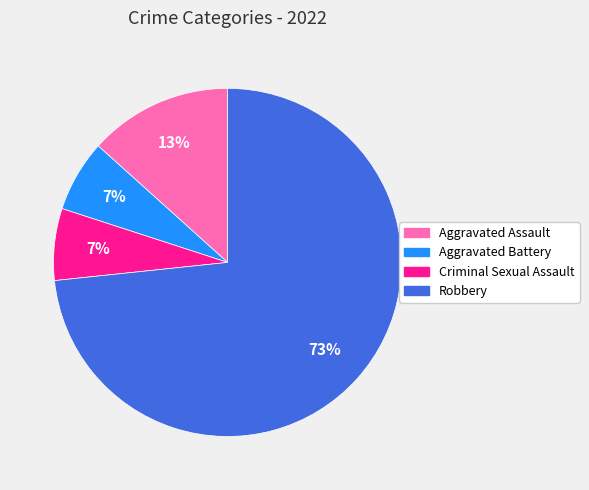

What percentage is the Aggravated Battery slice, to the nearest percent?

7%